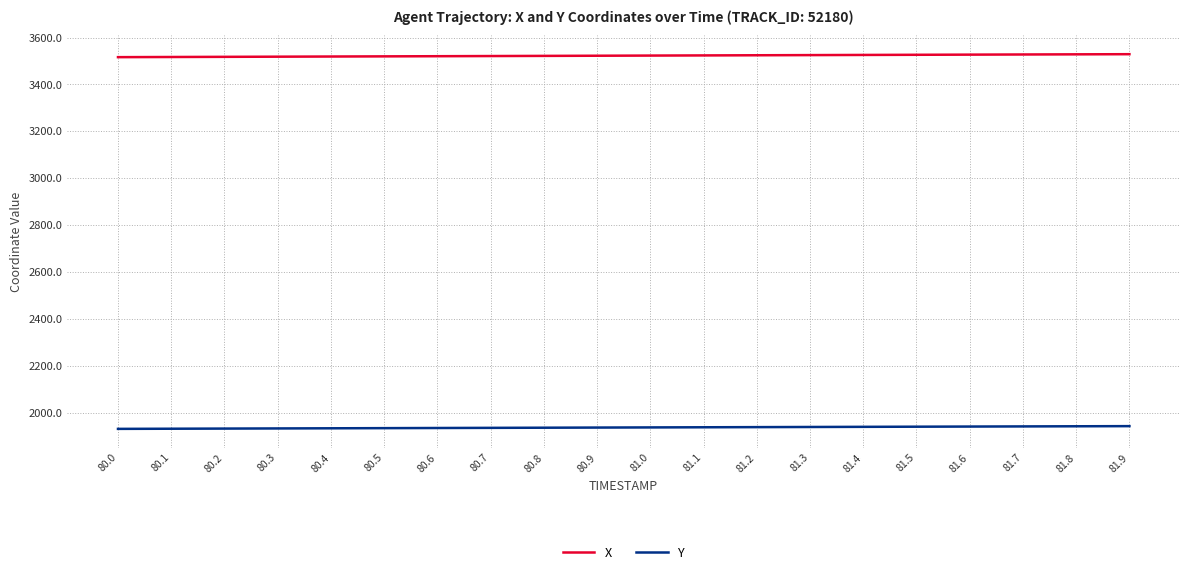

Is the value of Y at 80.1 greater than the value of X at 80.6?

No